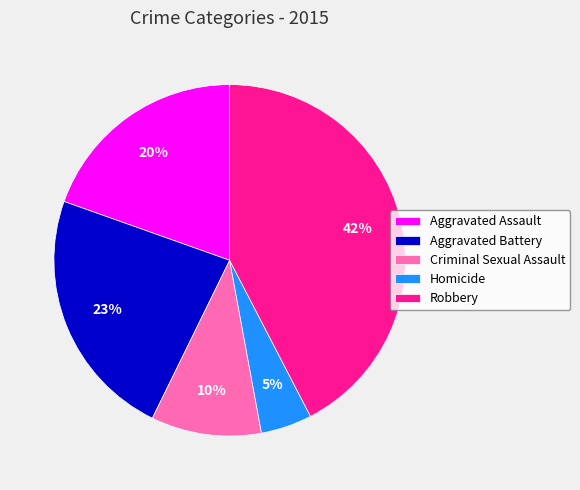

Is the sum of Robbery and Aggravated Assault greater than half?

Yes